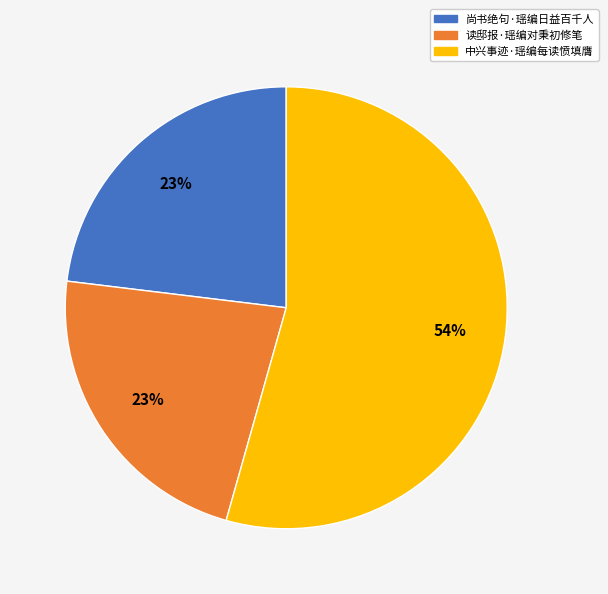

What is the ratio of the value at 读邸报·瑶编对秉初修笔 to the value at 中兴事迹·瑶编每读愤填膺?

0.4